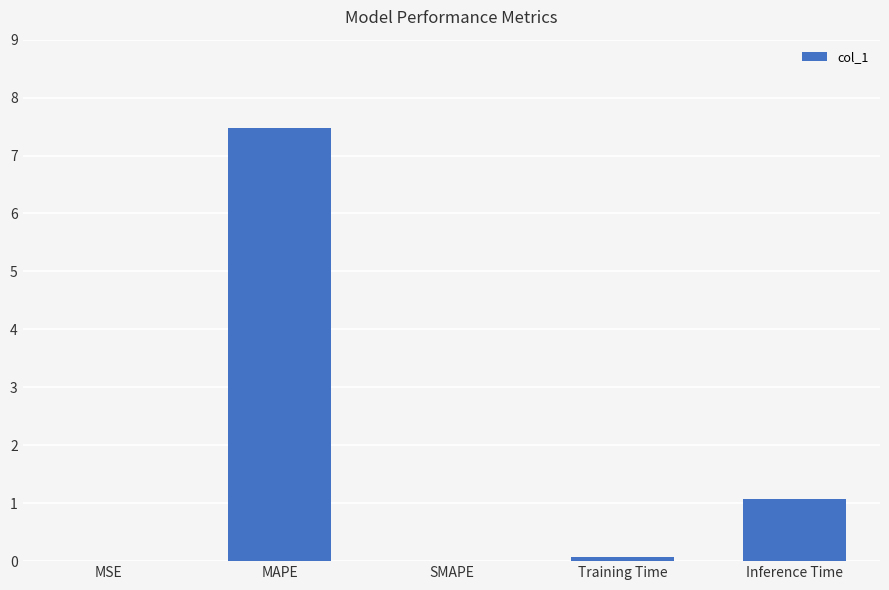

The chart shows a value of 1.4 at Inference Time. True or false?

False